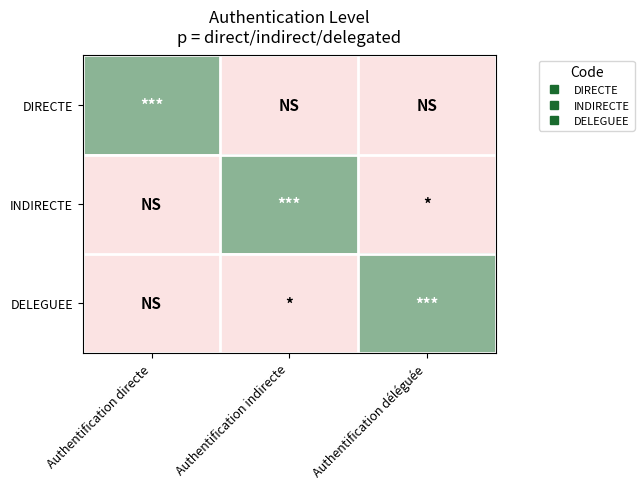

Between Authentification directe and Authentification indirecte, which is larger?

Authentification directe